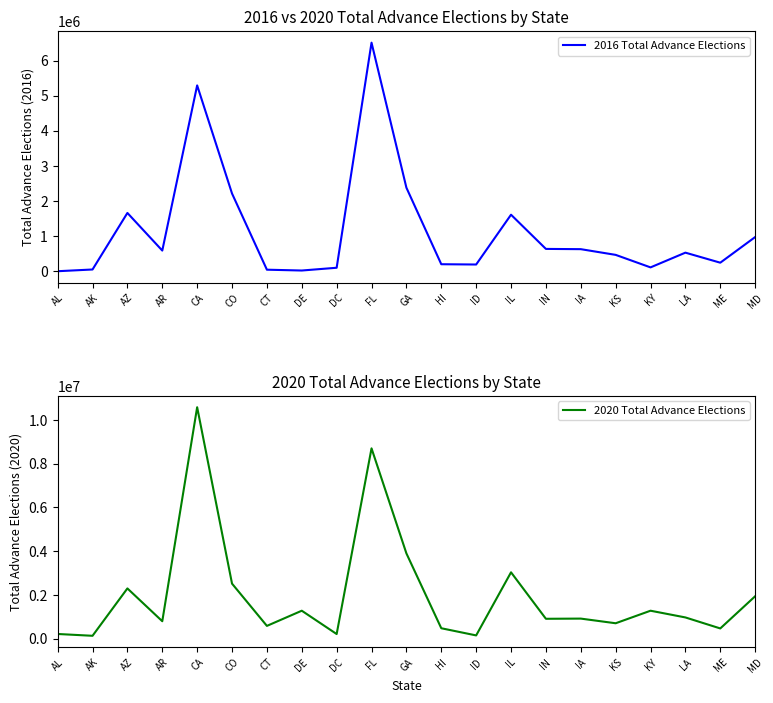

Reading left to right, transcribe all the data shown in this chart.

2016 Total Advance Elections: 2399	51803	1661874	590667	5294036	2215258	45893	22387	101077	6511712	2381782	201632	193421	1611773	637706	630540	468032	111585	531124	245112	975119
2020 Total Advance Elections: 221635	139096	2302756	804335	10579368	2521575	591293	1284523	219311	8700645	3903356	484000	156439	3038616	915902	924533	711664	1284523	977408	475051	1944735